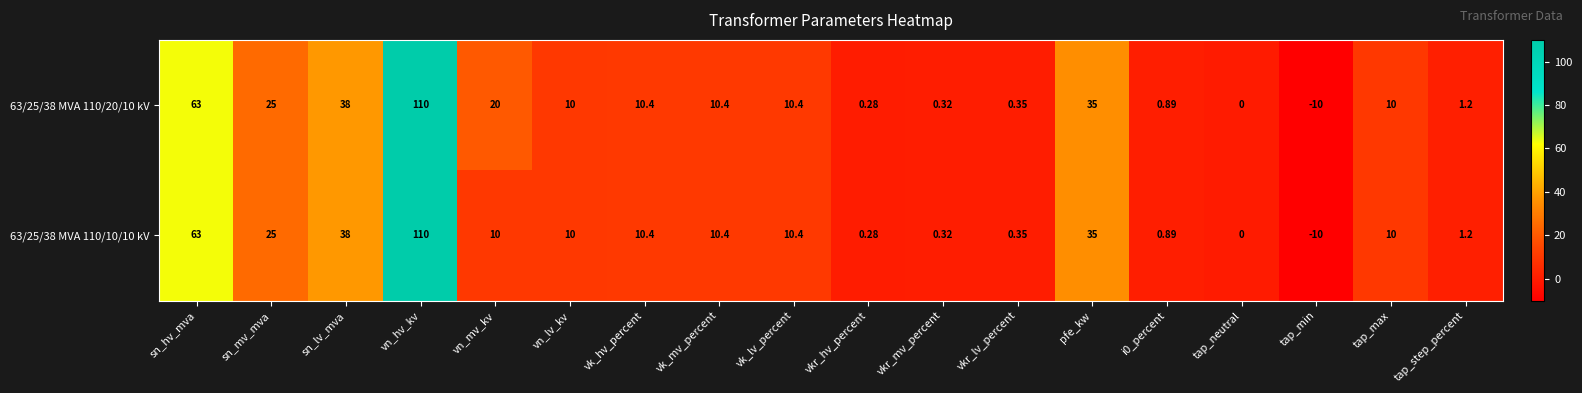

At which label does 63/25/38 MVA 110/10/10 kV first exceed 10?

sn_hv_mva